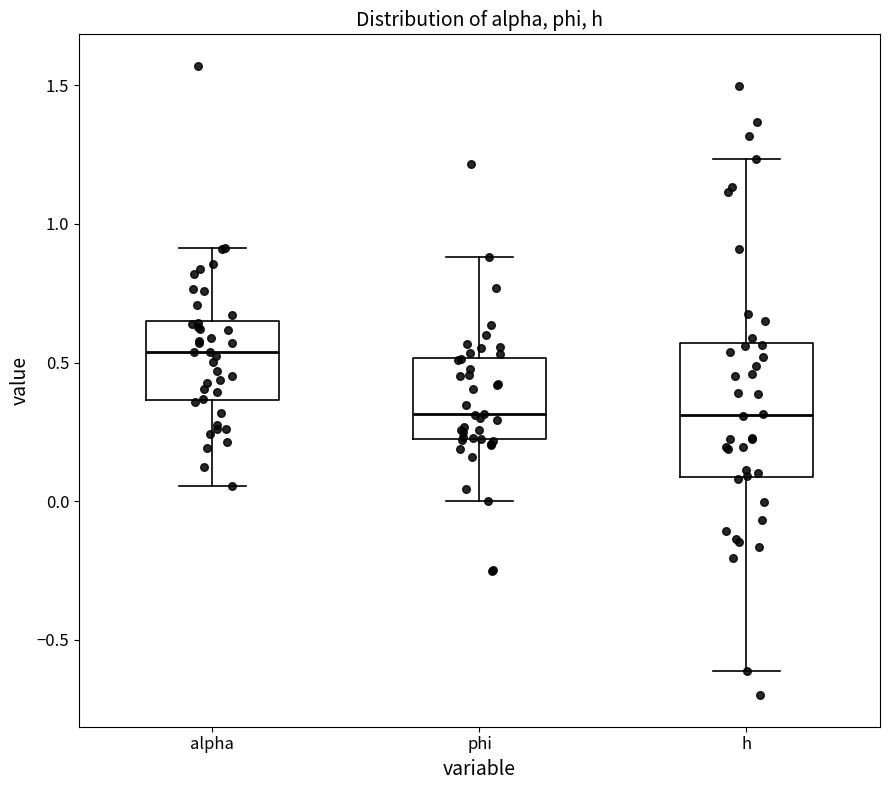

Reading left to right, transcribe this box plot: for each box, give where its median line is, the range the box spans, and where its two whiskers end, as read against the y-axis. The values are not printed on the chart, so give them approximately, as read against the axis.

alpha: median 0.55, box 0.35 to 0.65, whiskers 0.05 to 0.90
phi: median 0.30, box 0.20 to 0.50, whiskers 0.00 to 0.90
h: median 0.30, box 0.10 to 0.55, whiskers -0.60 to 1.25